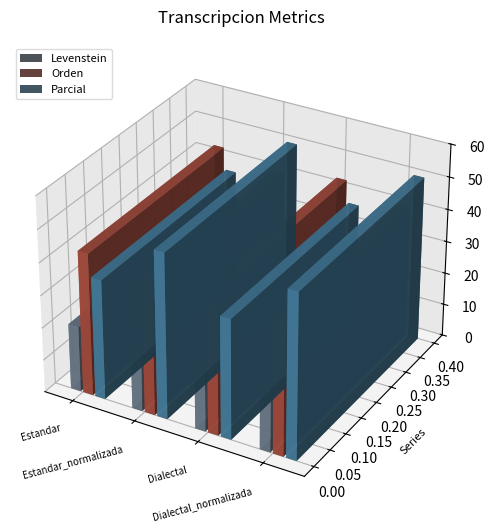

Reading right to left, extract all data points from this chart.

Levenstein: Dialectal_normalizada=27.5	Dialectal=20.2	Estandar_normalizada=27.5	Estandar=20.2
Orden: Dialectal_normalizada=41.0	Dialectal=43.8	Estandar_normalizada=41.0	Estandar=43.8
Parcial: Dialectal_normalizada=50.8	Dialectal=36.9	Estandar_normalizada=50.8	Estandar=36.9